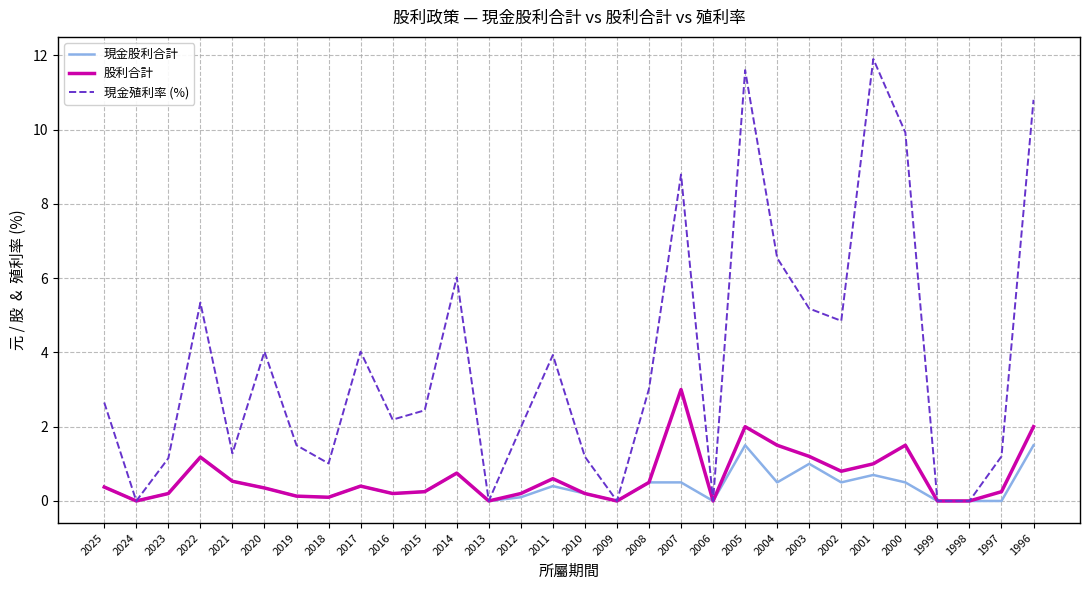

Where is the first local maximum for 現金股利合計?

2022